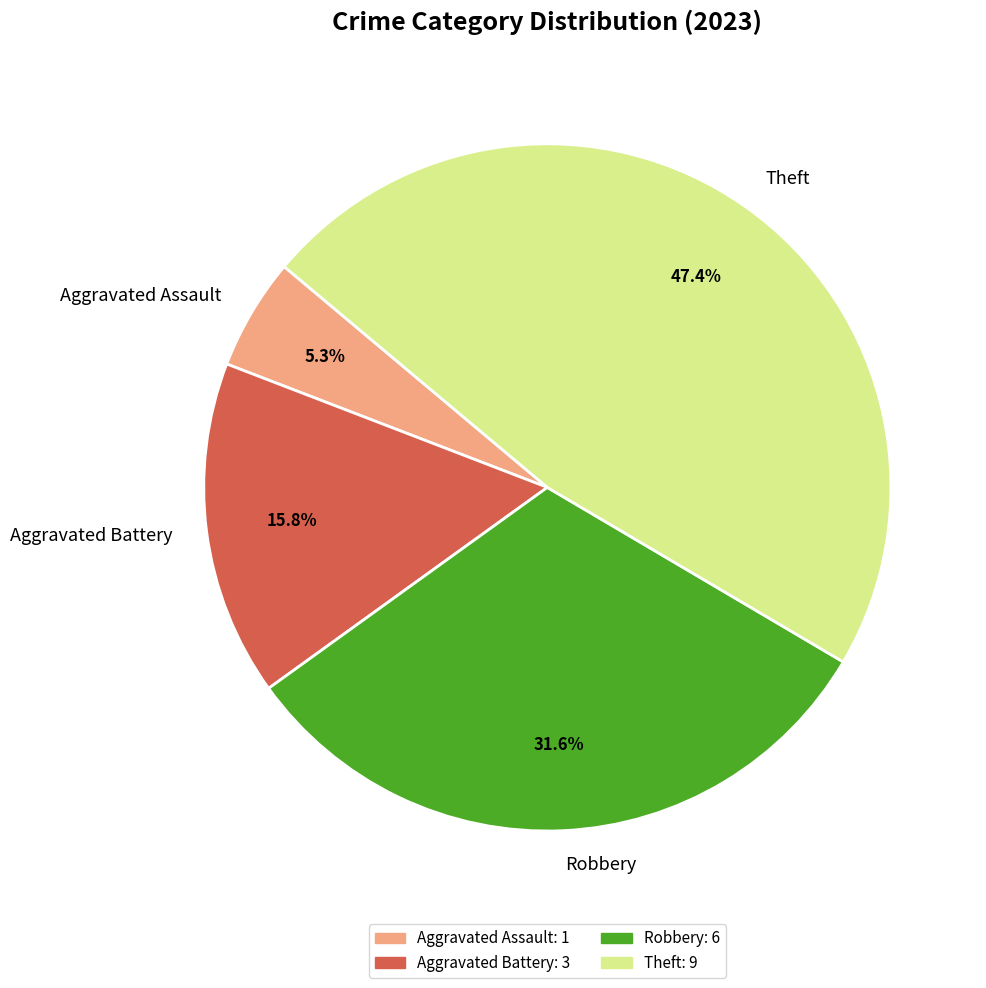

What portion of the pie excludes Robbery?

68.4%